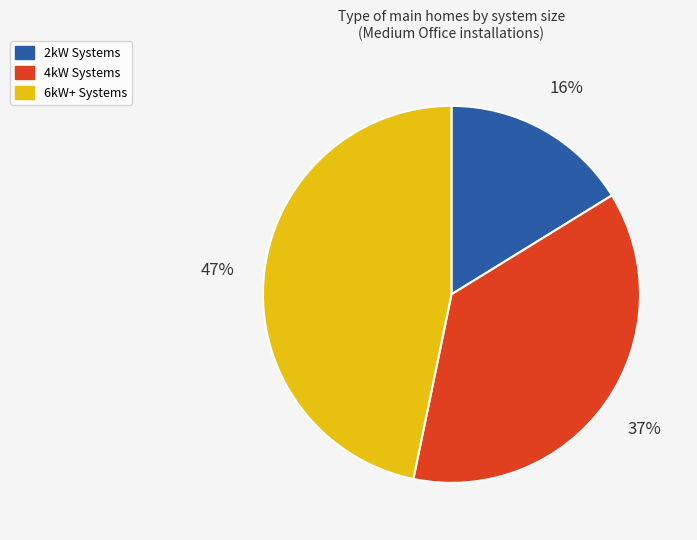

Does any single category account for the majority?

No